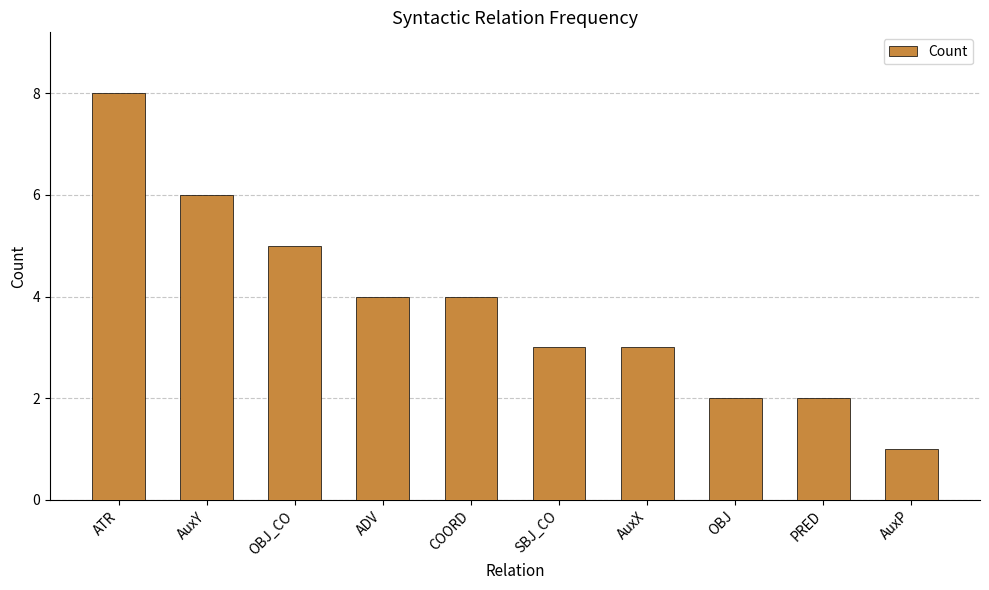

Which has a higher value, OBJ_CO or AuxX?

OBJ_CO